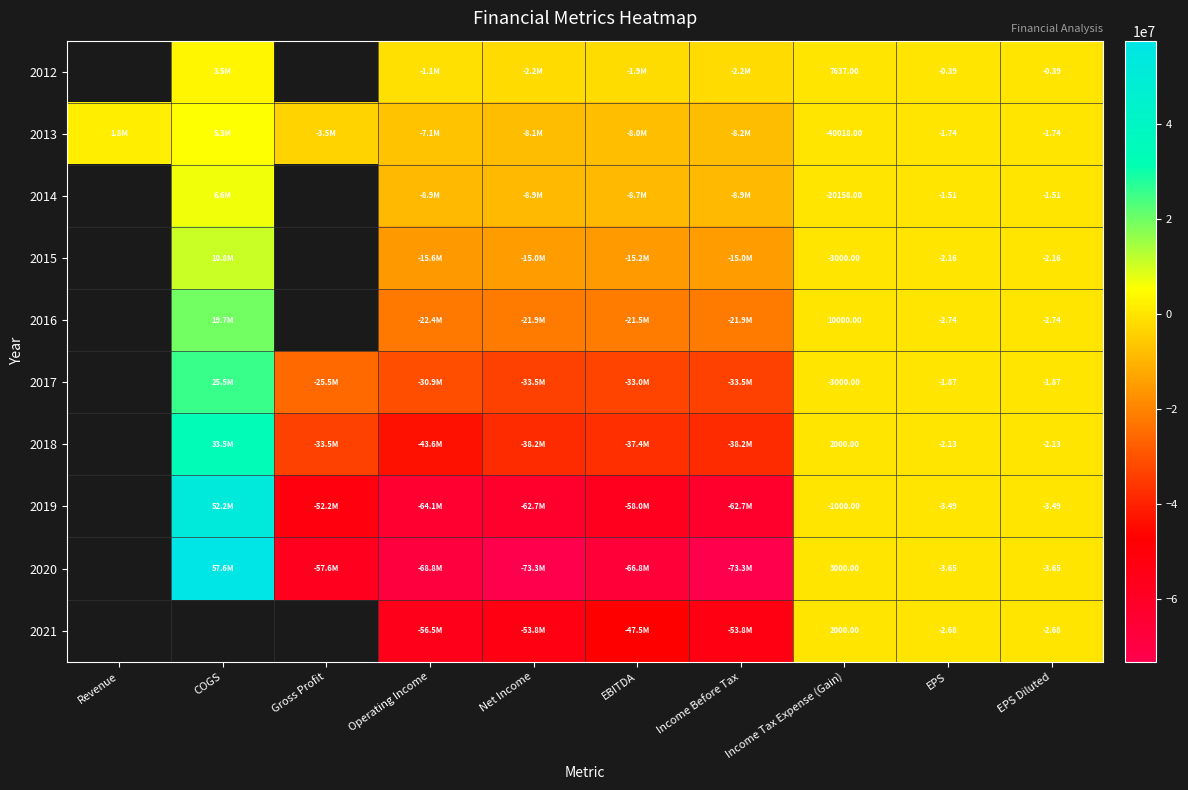

How many series are shown in this chart?

10